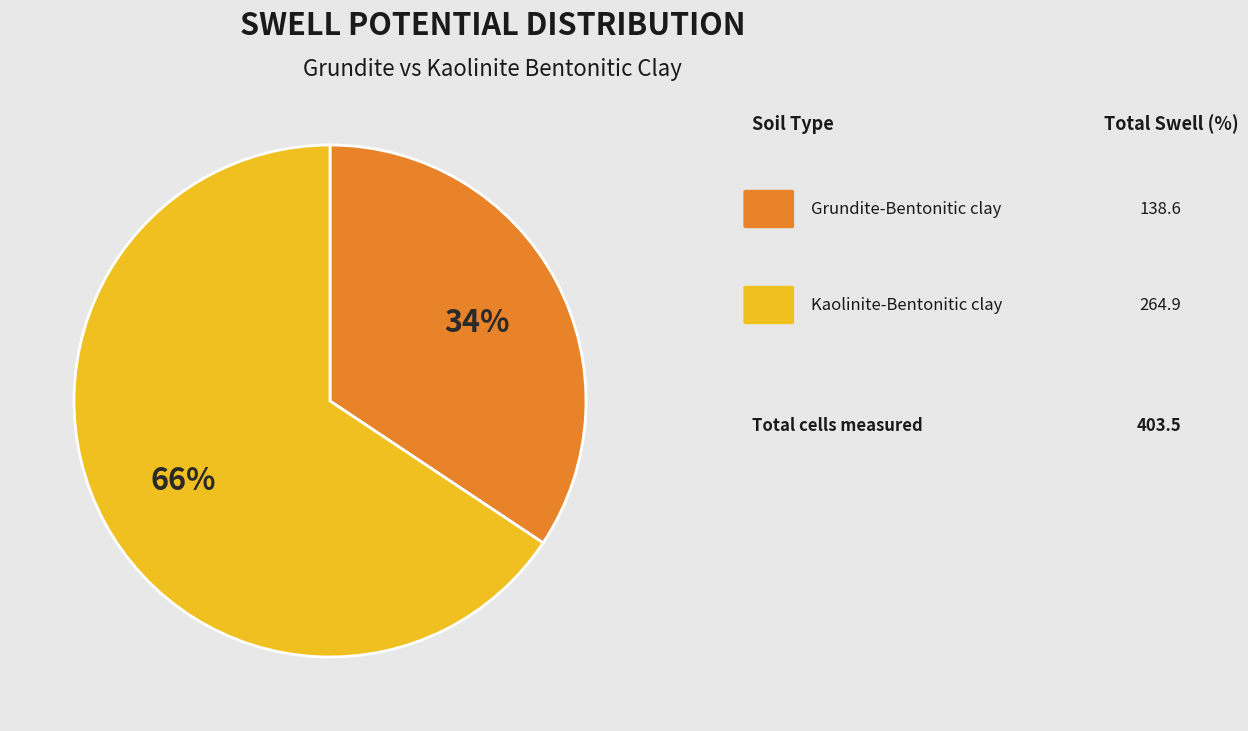

To the nearest percent, what is the average slice percentage?

50%